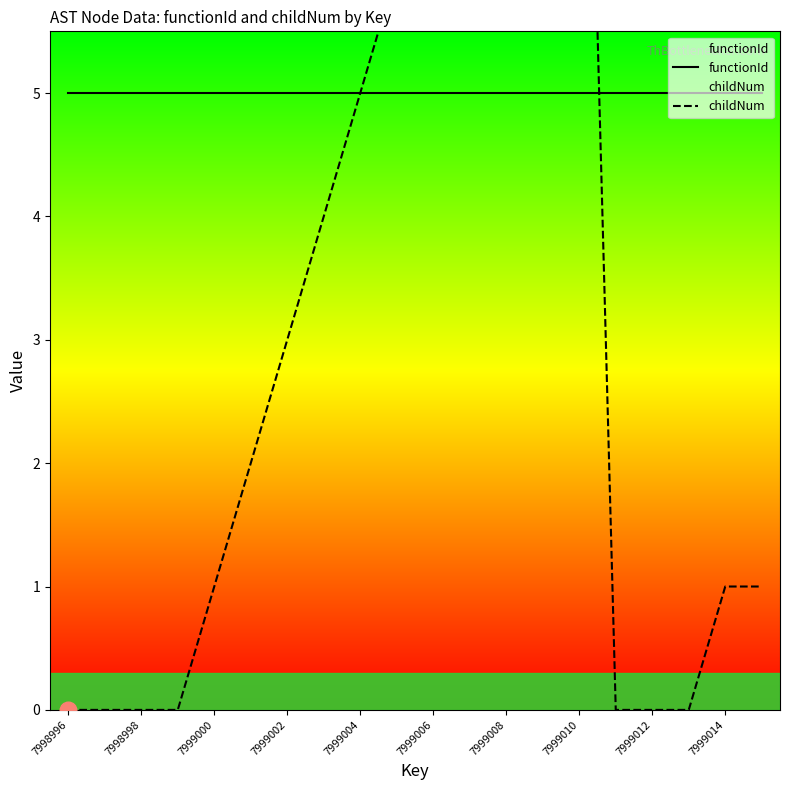

At which label is functionId closest to 5?

7998996